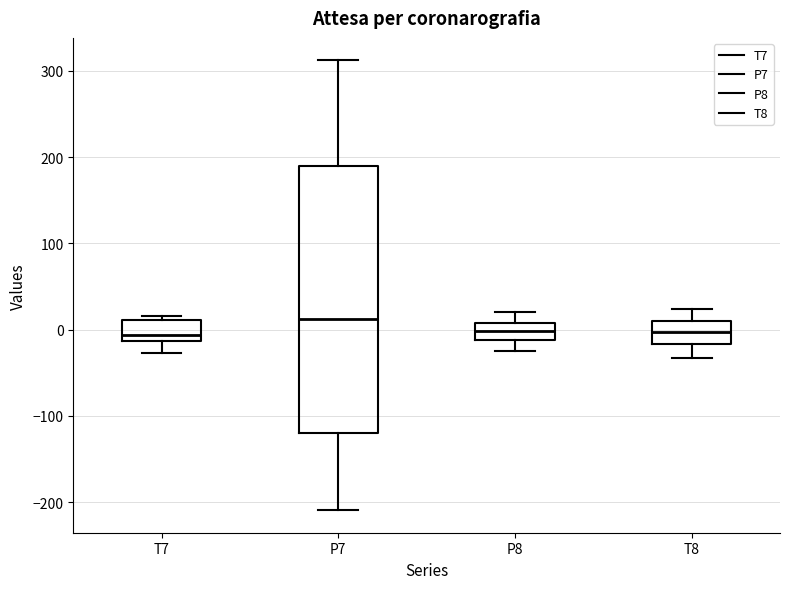

Reading left to right, transcribe this box plot: for each box, give where its median line is, the range the box spans, and where its two whiskers end, as read against the y-axis. The values are not printed on the chart, so give them approximately, as read against the axis.

T7: median -10 (just above the box's lower edge), box -10 to 10, whiskers -30 to 20
P7: median 10, box -120 to 190, whiskers -210 to 310
P8: median 0, box -10 to 10, whiskers -20 to 20
T8: median 0, box -20 to 10, whiskers -30 to 20